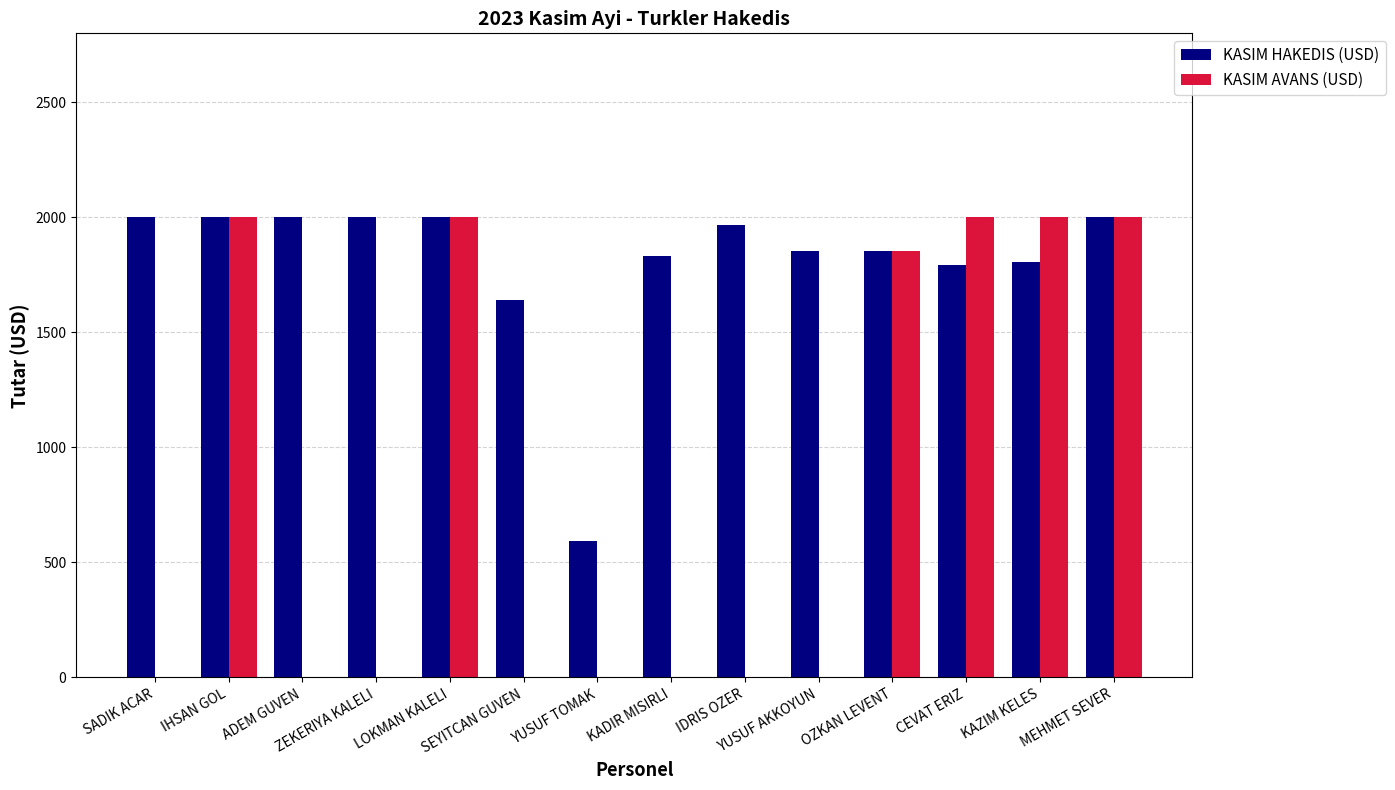

What is the sum of all KASIM AVANS (USD) values?

11853.5